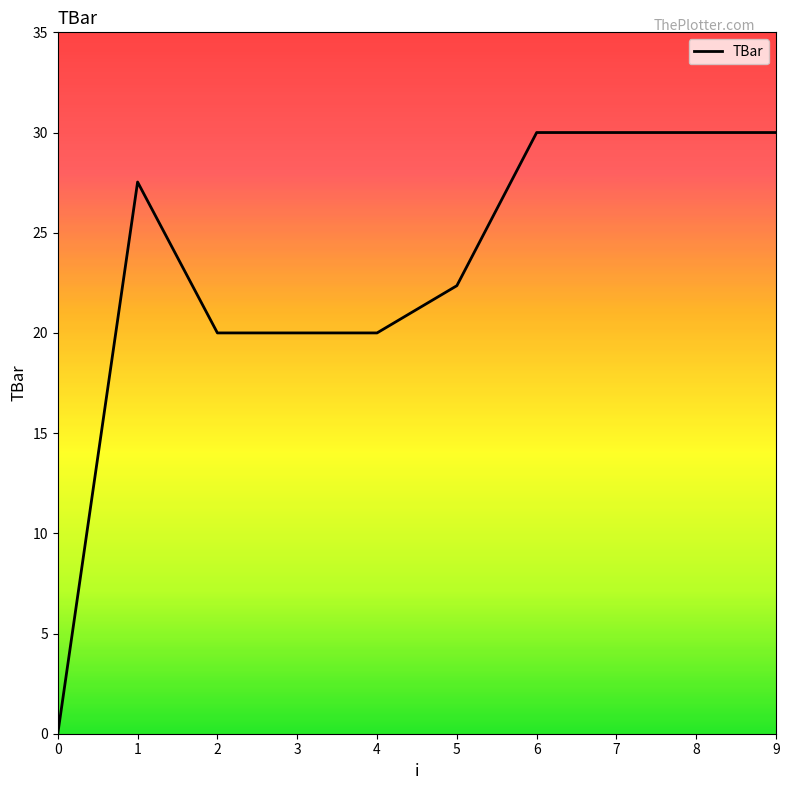

Where does the data first go above 27?

1